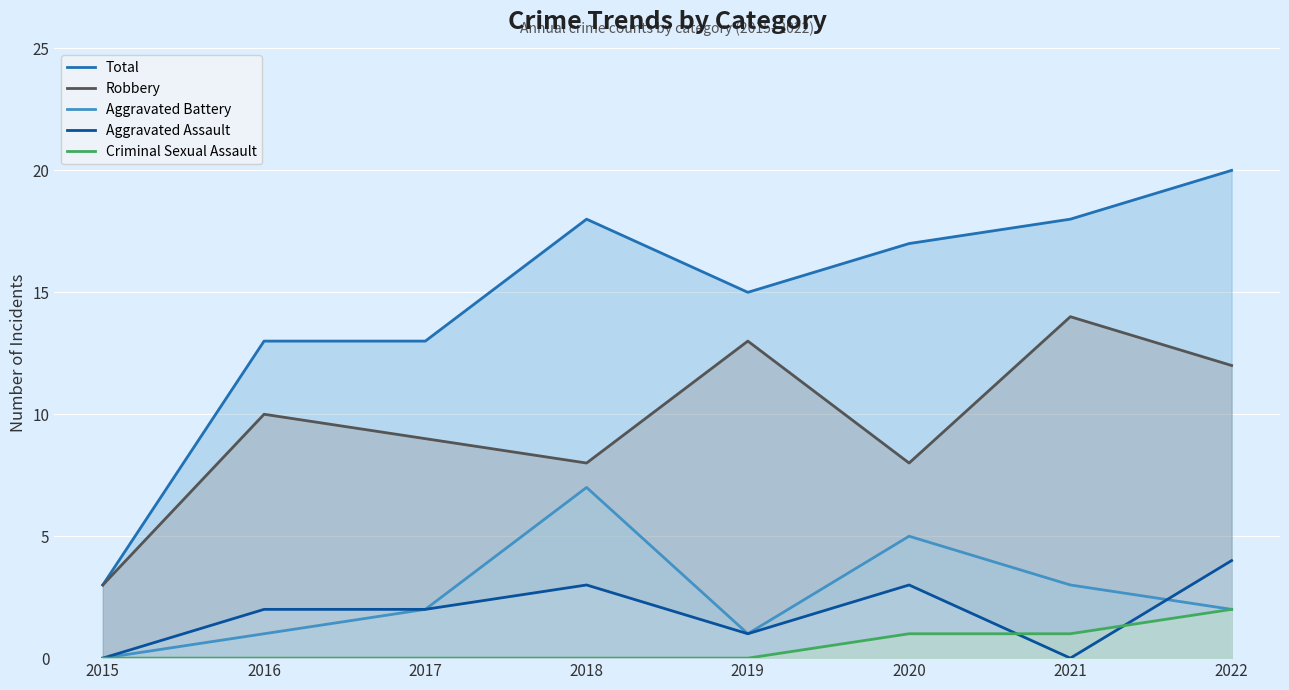

True or false: Total and Robbery cross at least once.

False